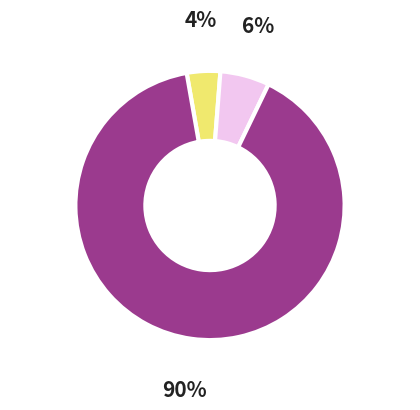

Is there a majority slice in this chart?

Yes